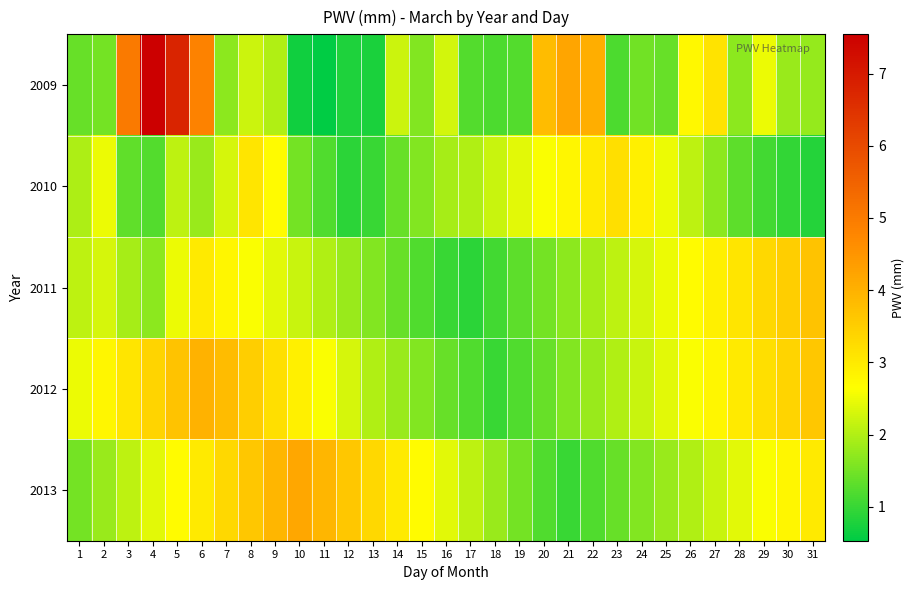

Reading left to right, extract all data points from this chart.

2009: 1=1.4	2=1.5	3=5.0	4=7.5	5=6.8	6=4.8	7=1.7	8=2.2	9=2.0	10=0.7	11=0.5	12=0.8	13=0.8	14=2.2	15=1.6	16=2.3	17=1.2	18=1.2	19=1.2	20=3.8	21=4.2	22=4.1	23=1.2	24=1.5	25=1.4	26=2.8	27=3.1	28=1.7	29=2.5	30=1.8	31=1.8
2010: 1=2.0	2=2.5	3=1.3	4=1.2	5=2.1	6=1.8	7=2.3	8=3.1	9=2.7	10=1.5	11=1.2	12=0.9	13=1.0	14=1.4	15=1.6	16=1.9	17=2.0	18=2.2	19=2.4	20=2.6	21=2.8	22=3.0	23=3.2	24=2.9	25=2.5	26=2.1	27=1.7	28=1.3	29=1.1	30=0.9	31=0.8
2011: 1=2.1	2=2.3	3=1.9	4=1.7	5=2.5	6=3.0	7=2.8	8=2.6	9=2.4	10=2.2	11=2.0	12=1.8	13=1.6	14=1.4	15=1.2	16=1.0	17=0.9	18=1.1	19=1.3	20=1.5	21=1.7	22=1.9	23=2.1	24=2.3	25=2.5	26=2.7	27=2.9	28=3.1	29=3.3	30=3.5	31=3.7
2012: 1=2.5	2=2.8	3=3.1	4=3.4	5=3.7	6=4.0	7=3.8	8=3.5	9=3.2	10=2.9	11=2.6	12=2.3	13=2.0	14=1.8	15=1.6	16=1.4	17=1.2	18=1.0	19=1.2	20=1.4	21=1.6	22=1.8	23=2.0	24=2.2	25=2.4	26=2.6	27=2.8	28=3.0	29=3.2	30=3.4	31=3.6
2013: 1=1.5	2=1.8	3=2.1	4=2.4	5=2.7	6=3.0	7=3.3	8=3.6	9=3.9	10=4.2	11=3.9	12=3.6	13=3.3	14=3.0	15=2.7	16=2.4	17=2.1	18=1.8	19=1.5	20=1.2	21=1.0	22=1.2	23=1.4	24=1.6	25=1.8	26=2.0	27=2.2	28=2.4	29=2.6	30=2.8	31=3.0